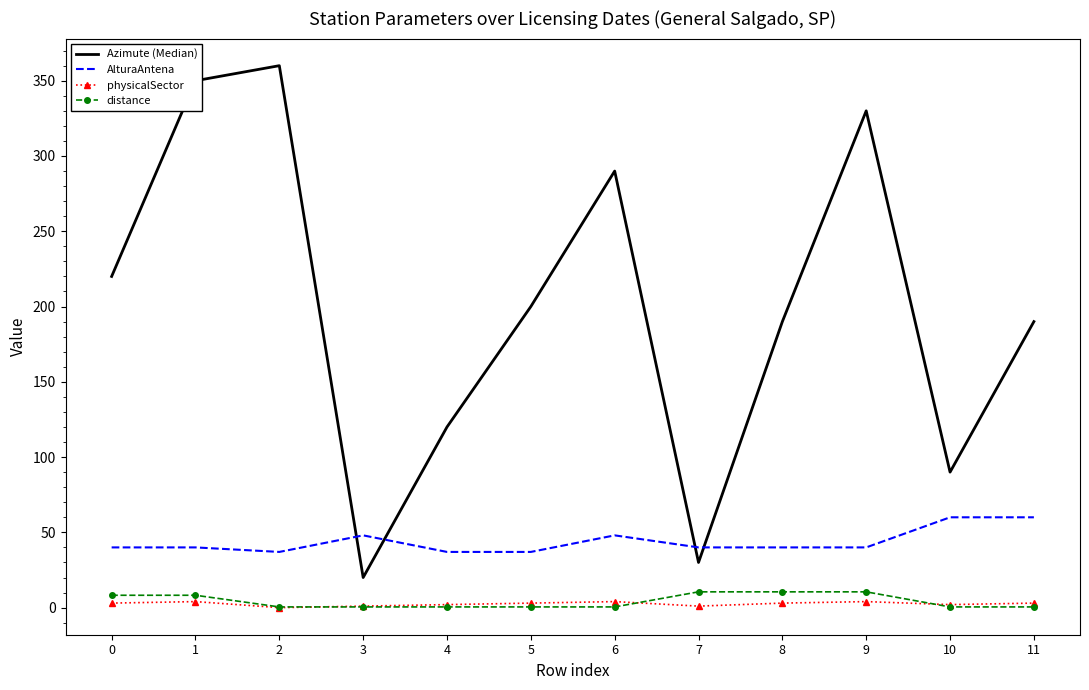

What is the difference between the Azimute (Median) values at 2 and 7?

330.0